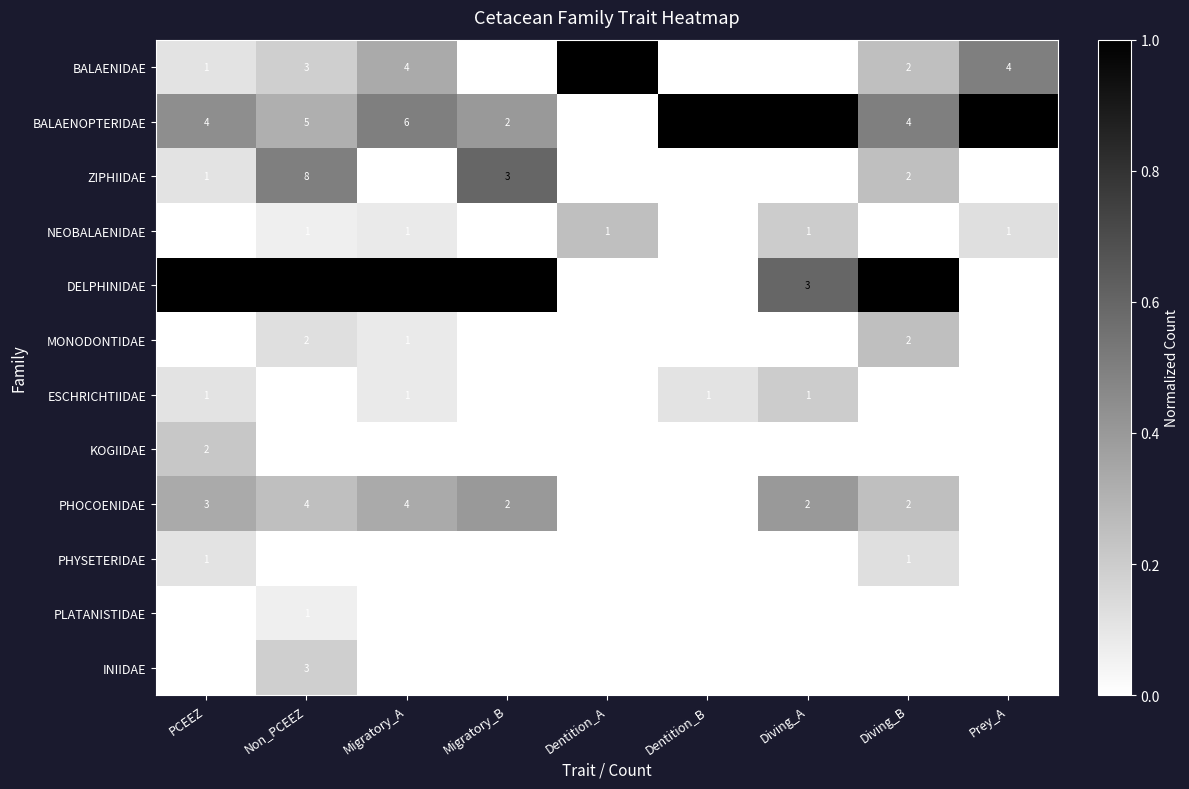

Which category has the highest value across all series?

Non_PCEEZ